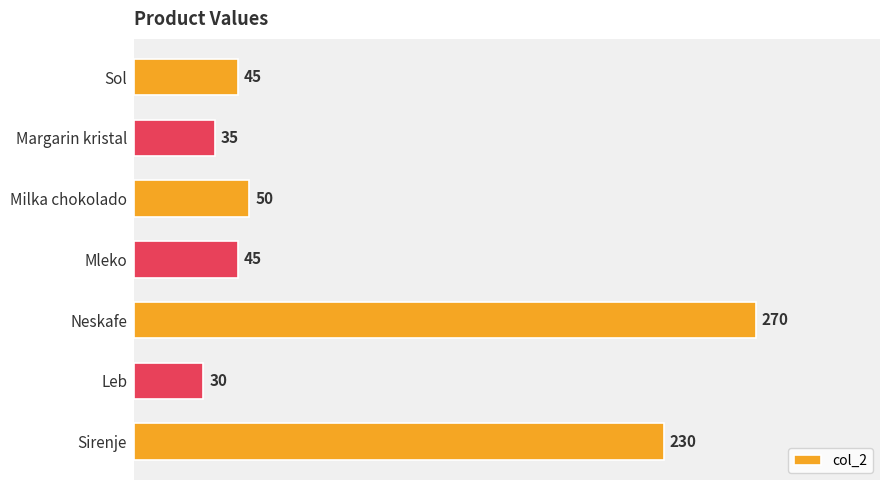

Reading top to bottom, transcribe all the data shown in this chart.

Sol=45	Margarin kristal=35	Milka chokolado=50	Mleko=45	Neskafe=270	Leb=30	Sirenje=230